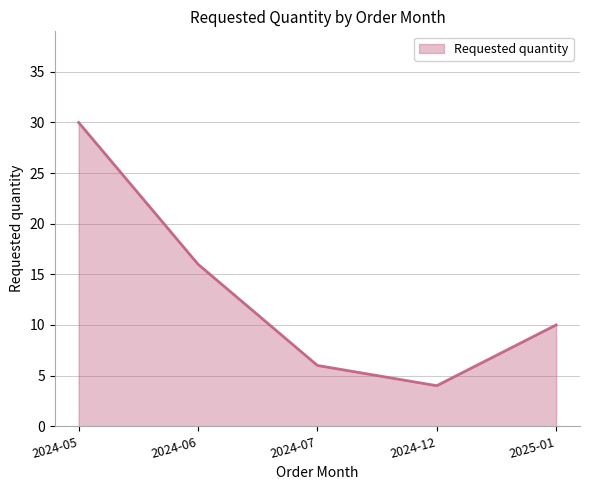

At which category does the data reach its first local valley?

2024-12